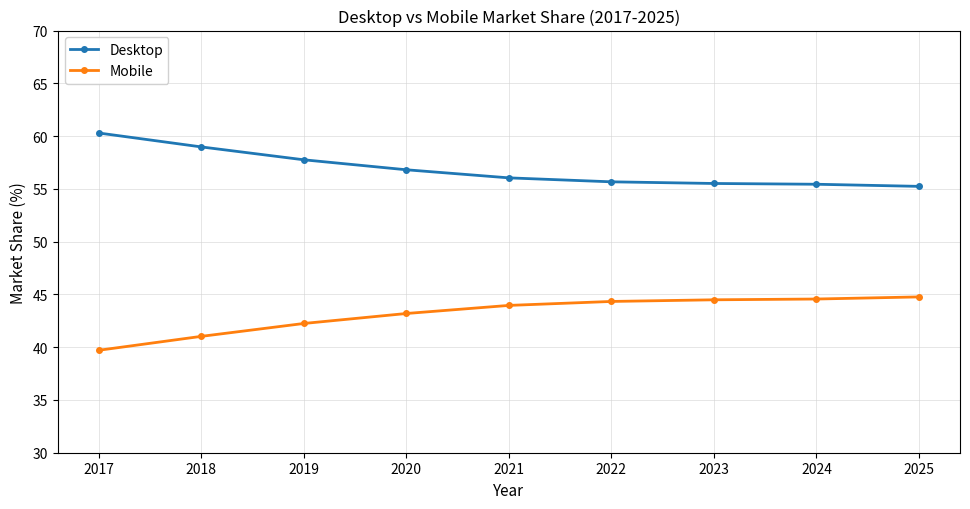

True or false: Mobile and Desktop cross at least once.

False